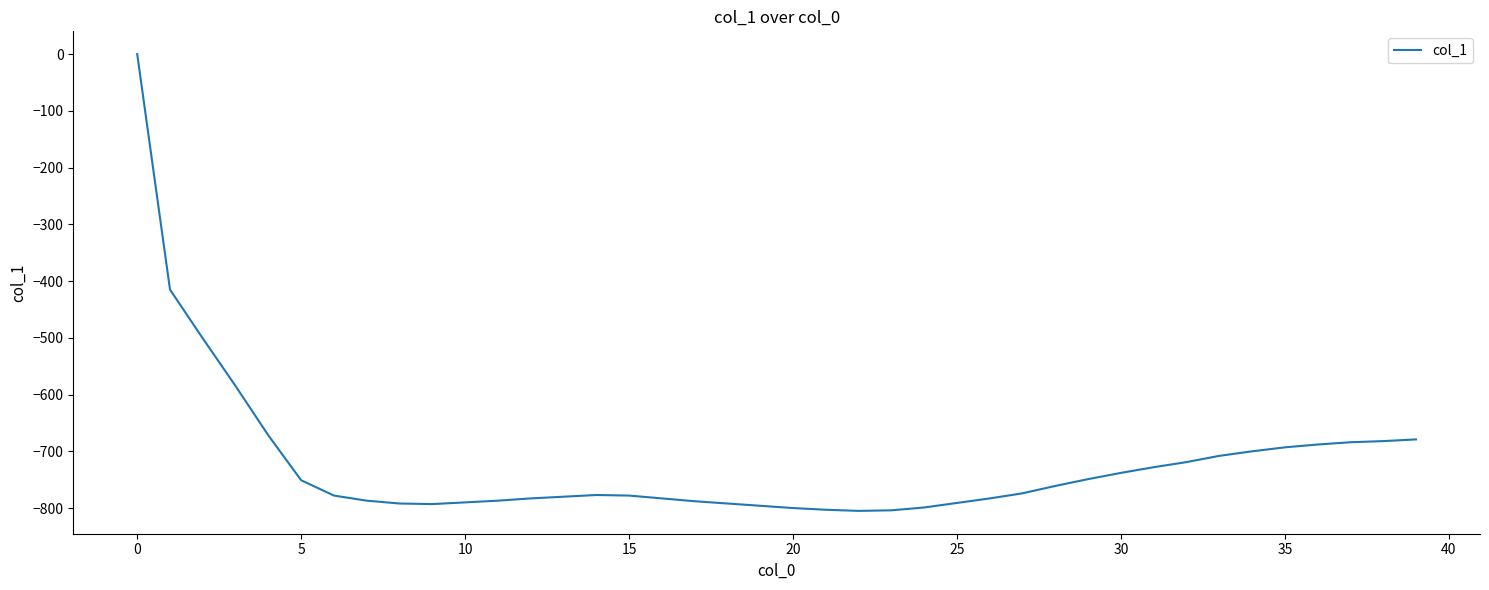

What is the smallest value displayed?

-805